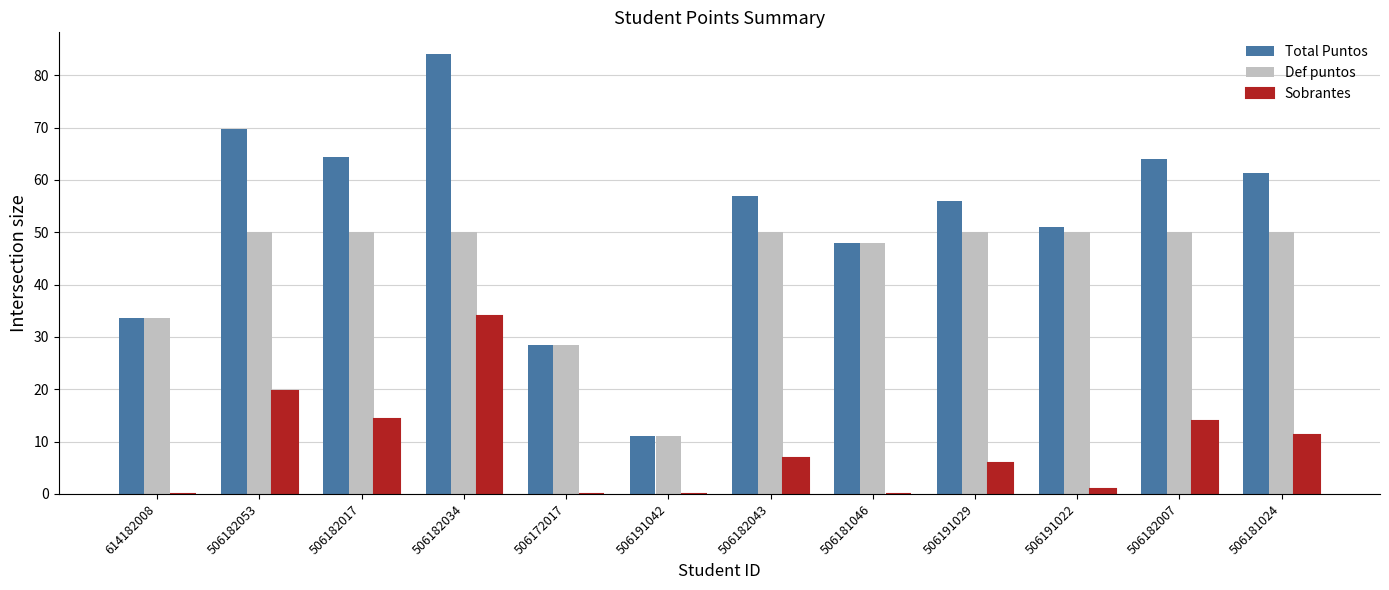

The Def puntos series shows 50.0 at 506182053. True or false?

True